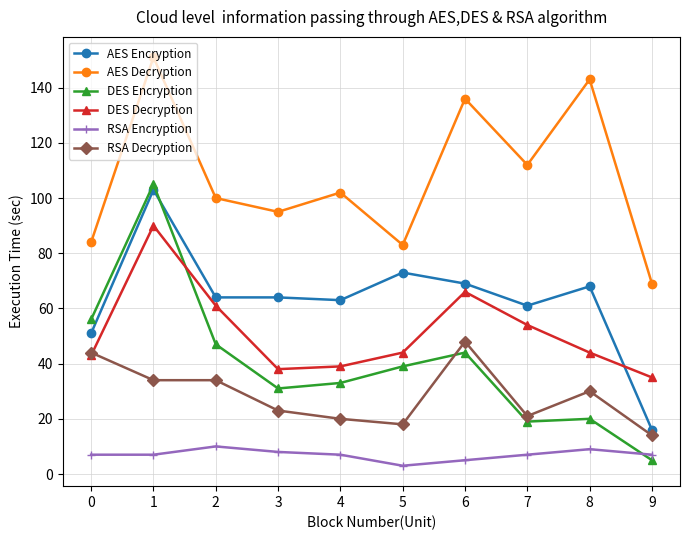

True or false: AES Decryption and RSA Decryption cross at least once.

False